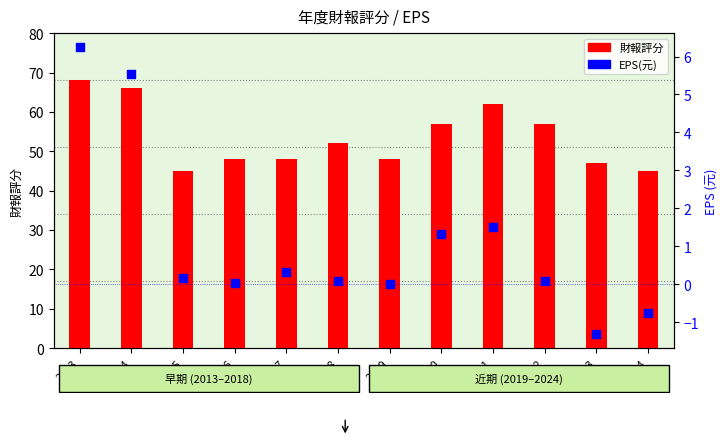

At how many categories does at least one series exceed 18?

12